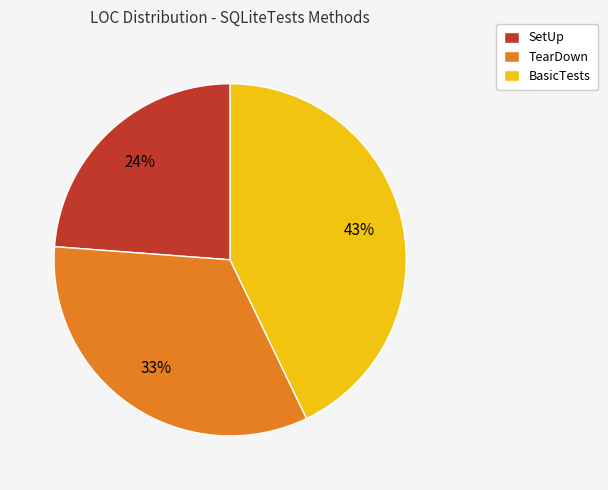

To the nearest percent, what is the average slice percentage?

33%